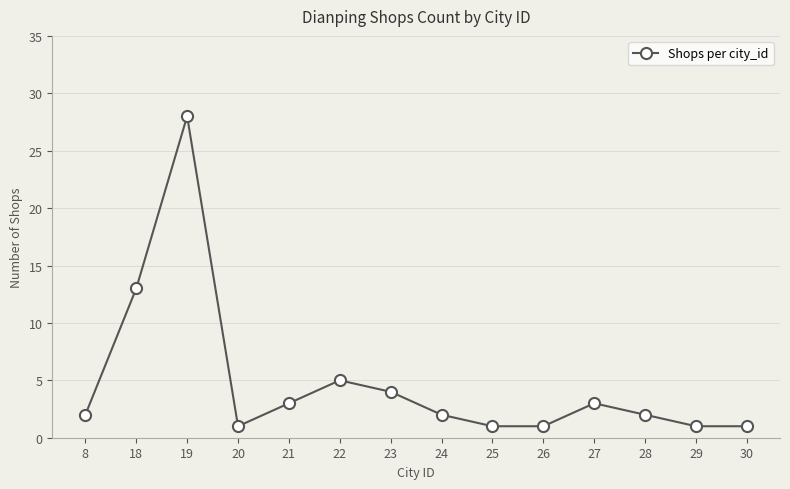

Reading left to right, list all the values displayed in this chart.

8=2	18=13	19=28	20=1	21=3	22=5	23=4	24=2	25=1	26=1	27=3	28=2	29=1	30=1